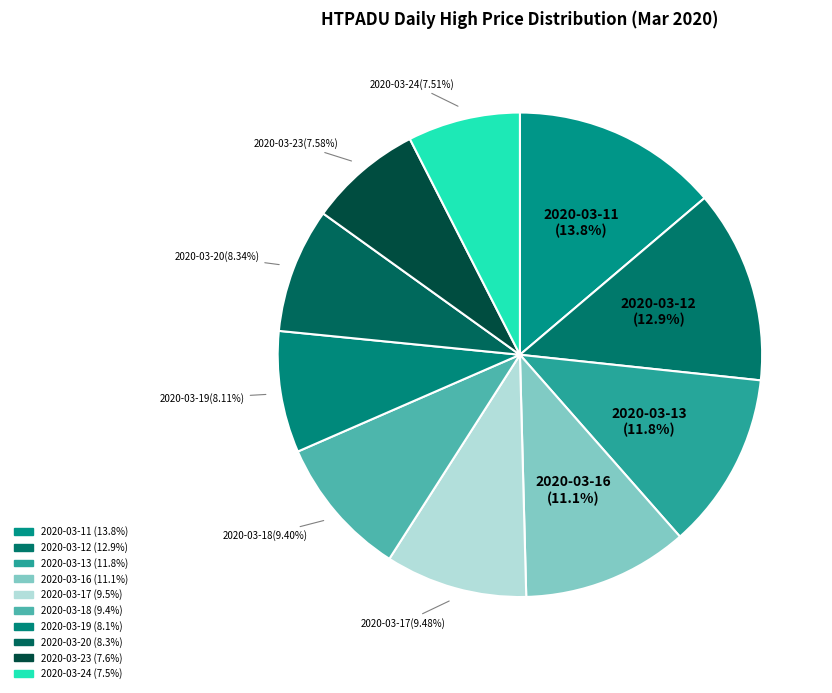

How many slices are in this pie chart?

10